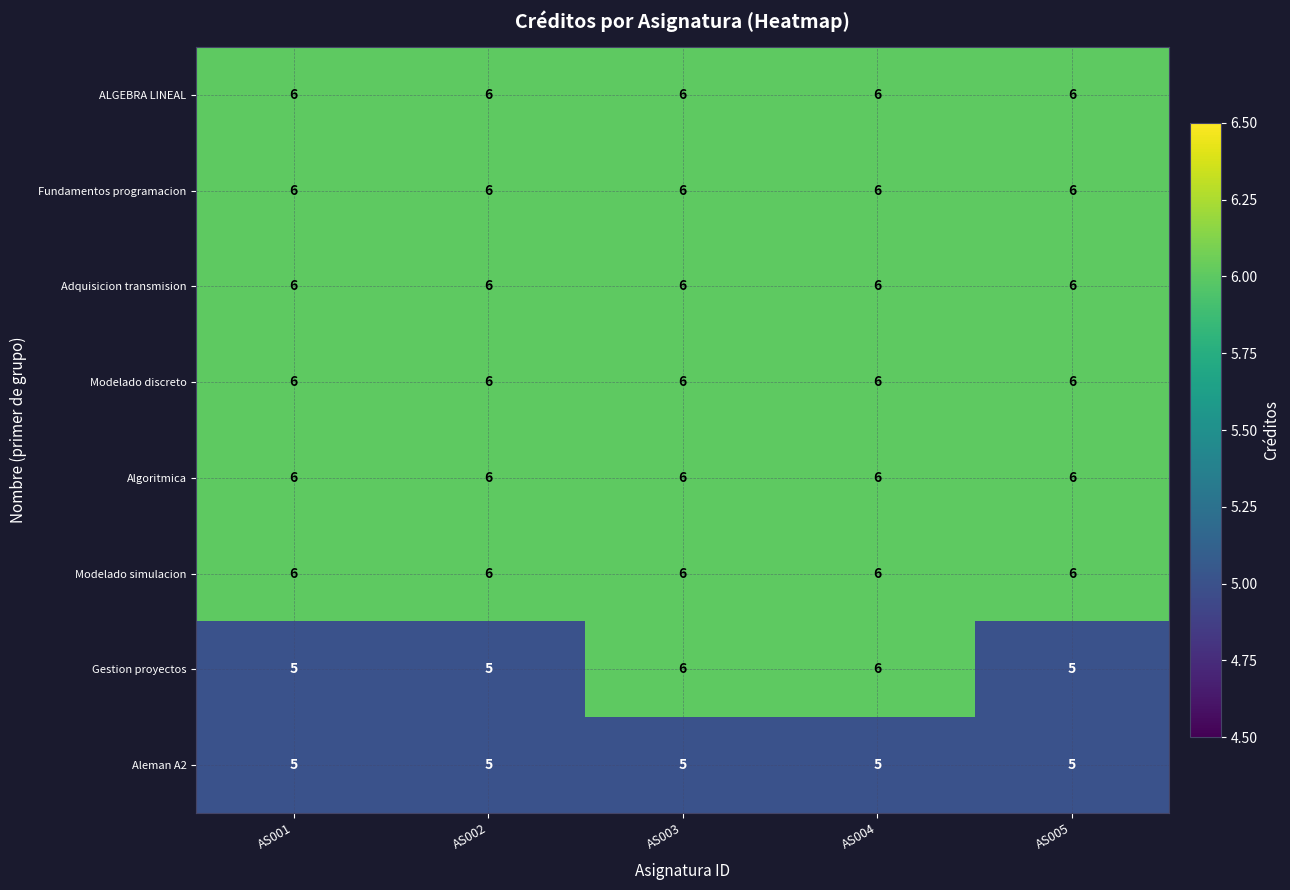

What is the average value of the Algoritmica series?

6